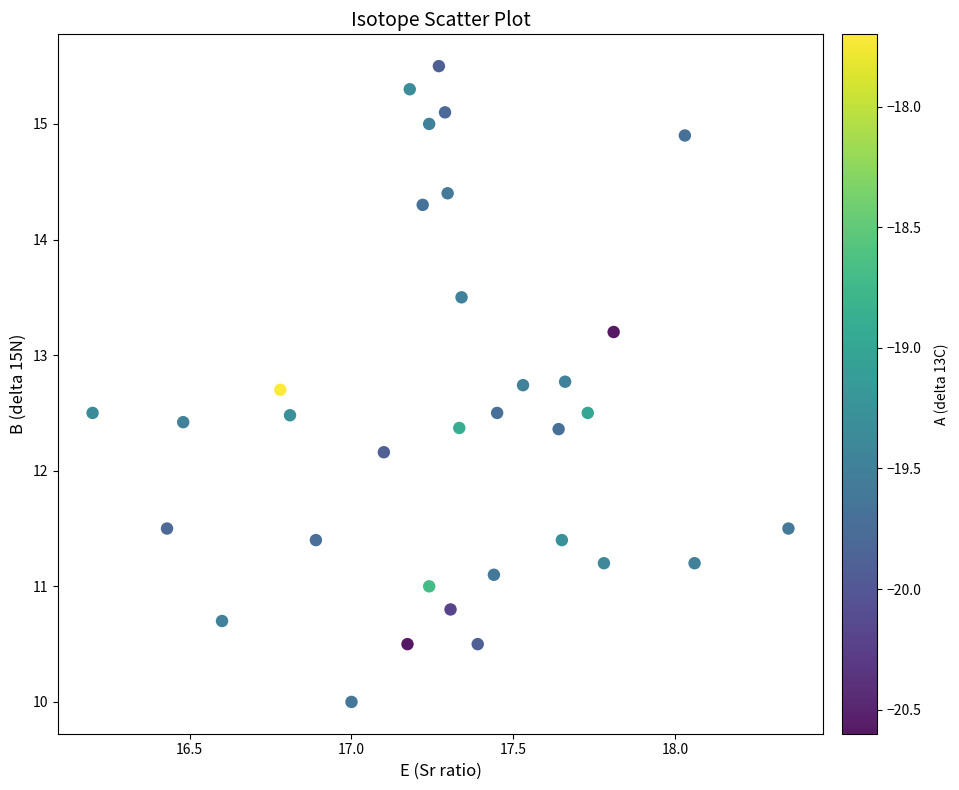

What Y value in the scatter plot is closest to 12?

12.2